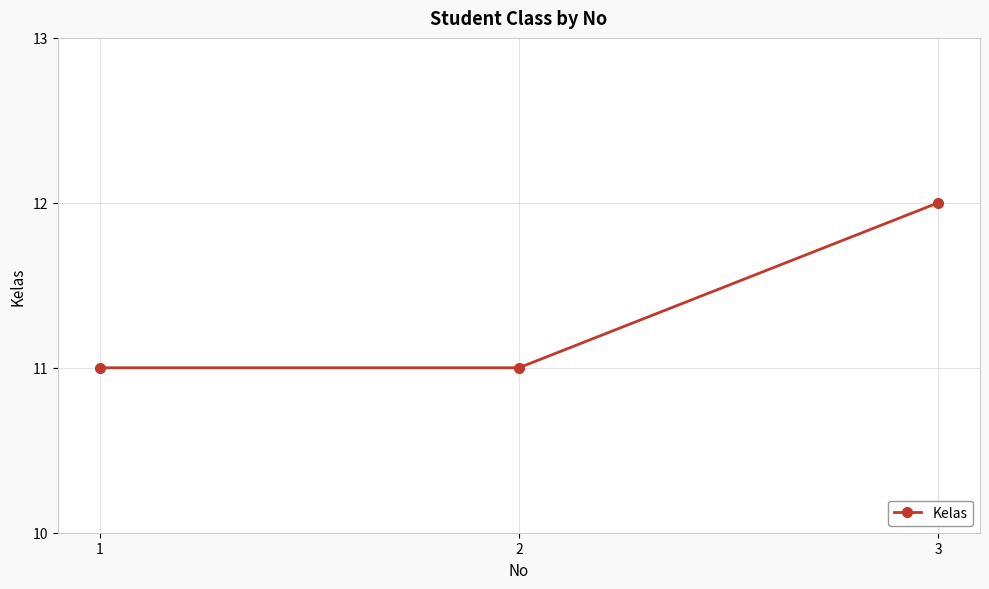

Reading right to left, what are all the values shown in this chart?

12	11	11